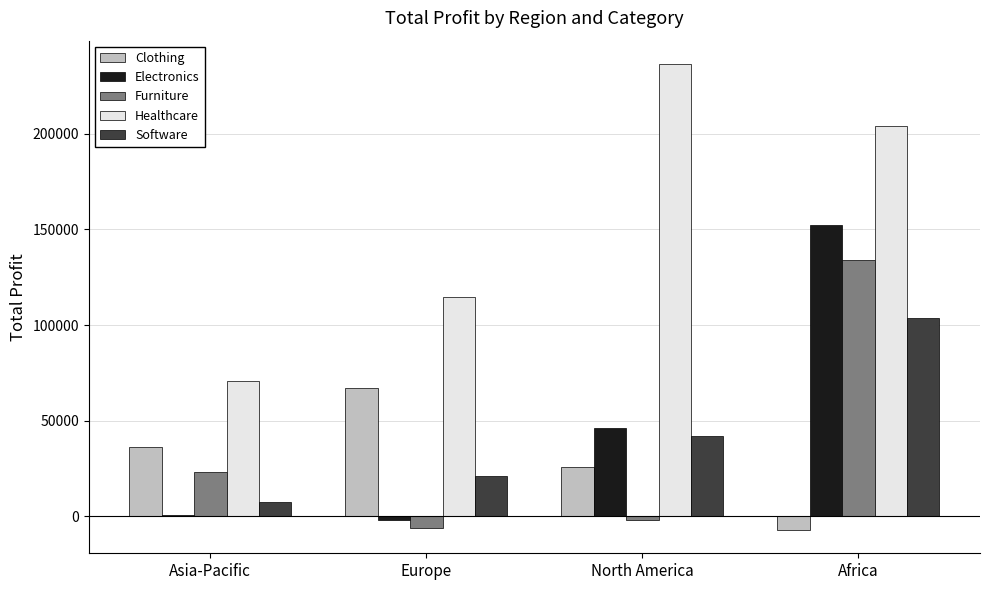

Are the bars horizontal?

No